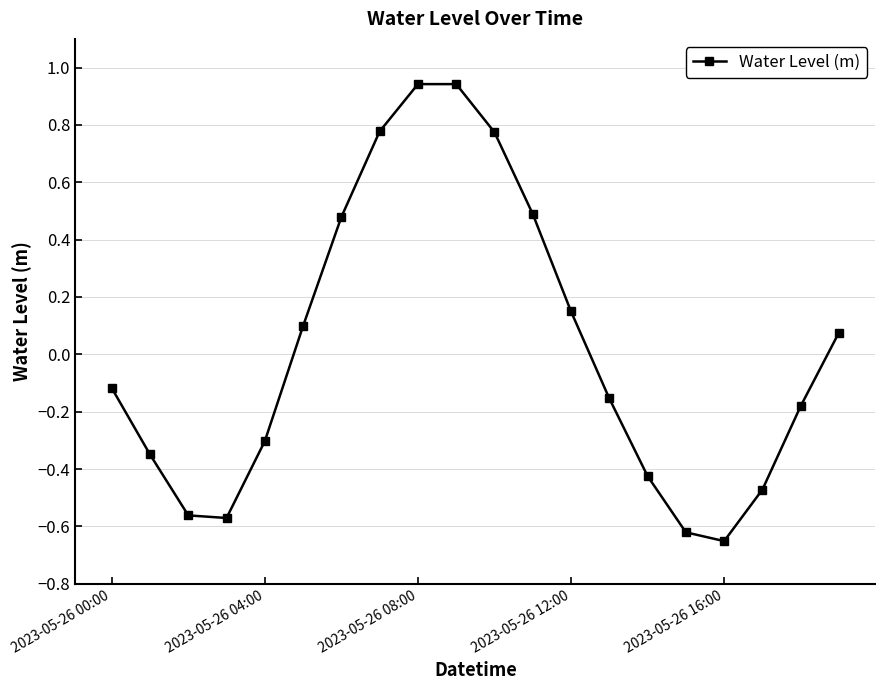

What is the sum of all values?

0.3